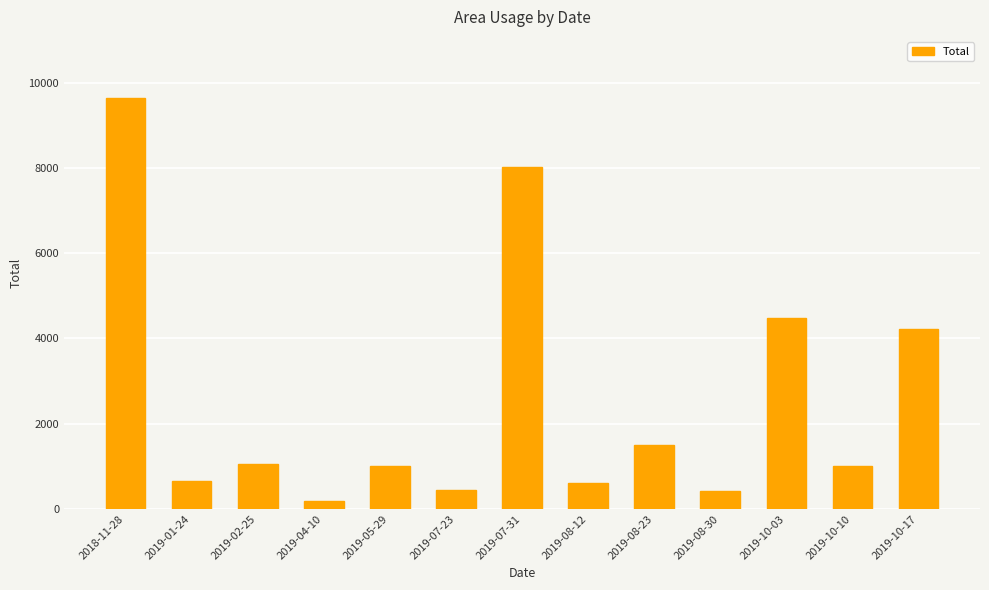

Which label corresponds to the smallest value in the chart?

2019-04-10